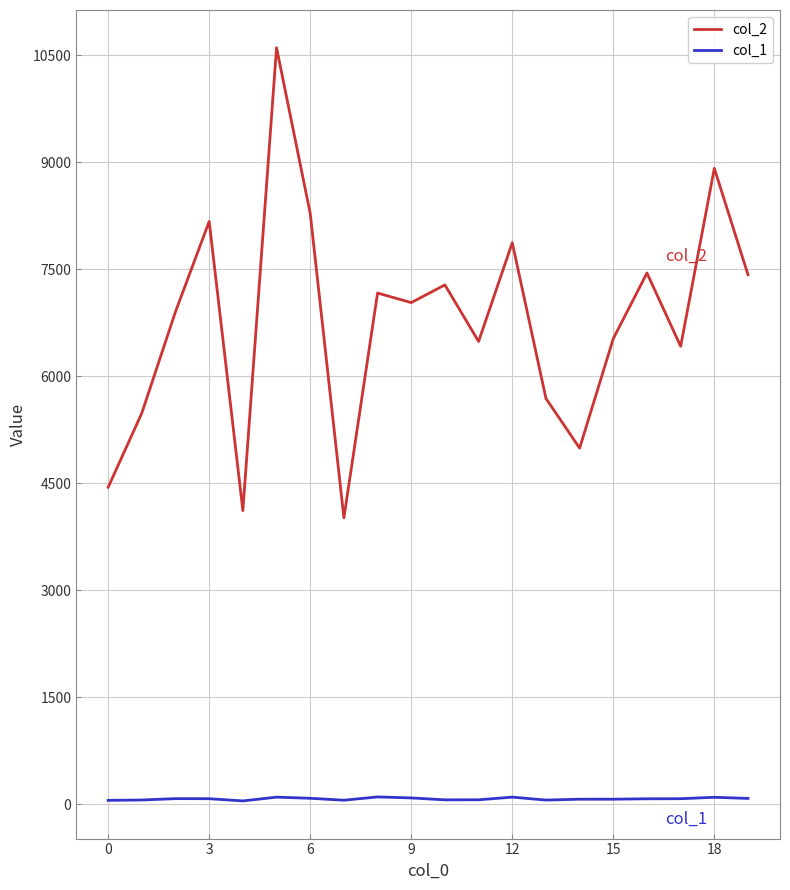

How many lines are shown in the chart?

2